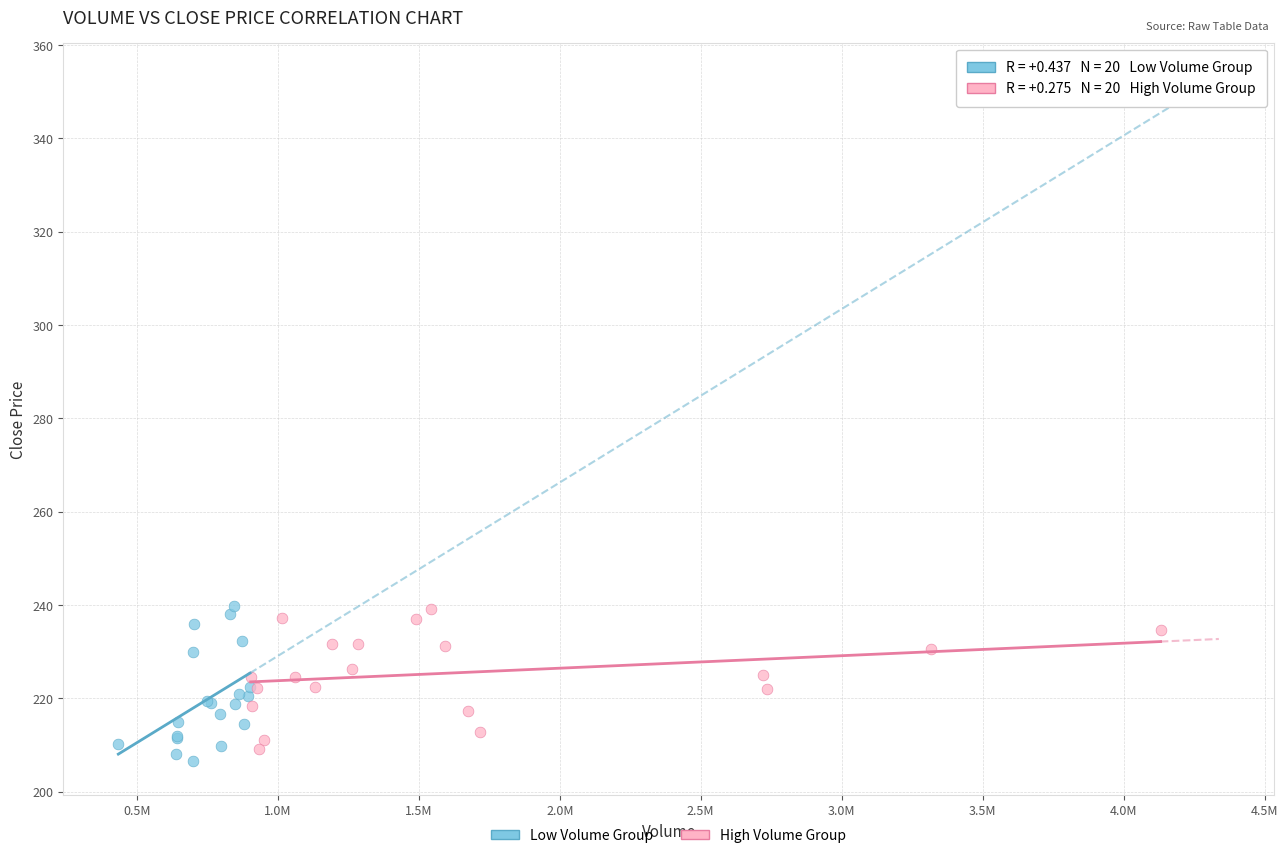

Which series contains the lowest Y value?

Low Volume Group